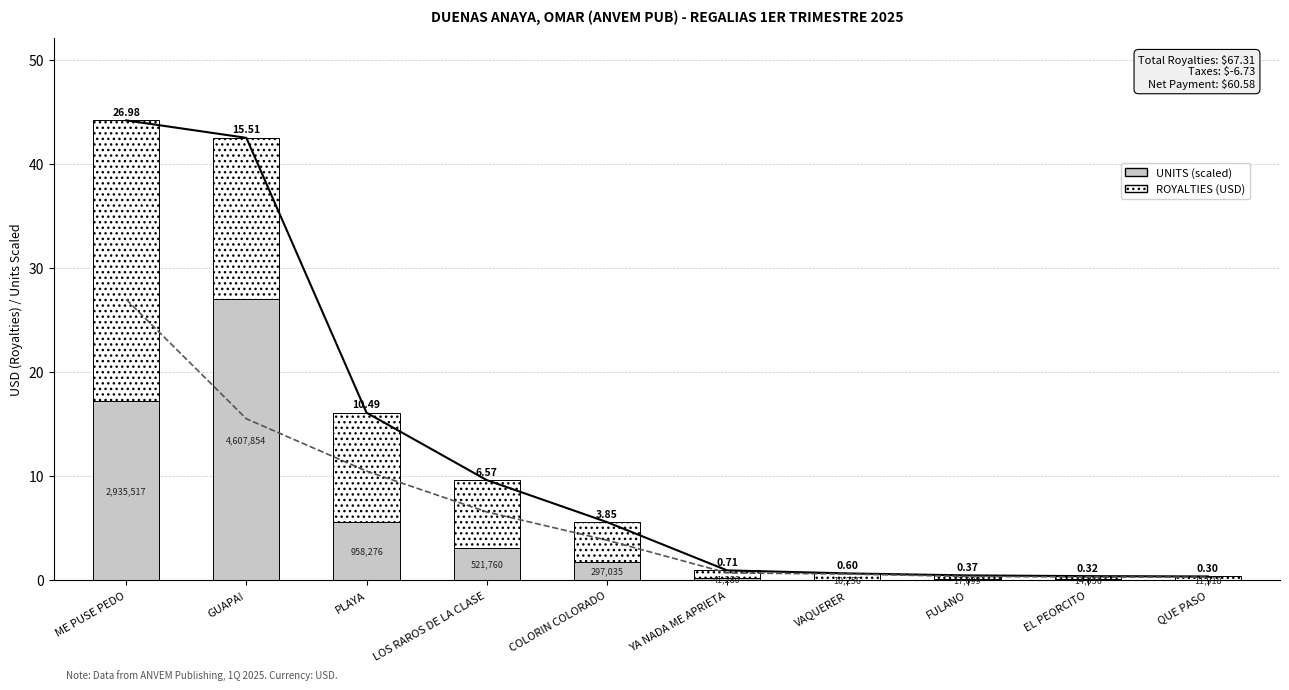

What is the greatest value displayed?

27.0